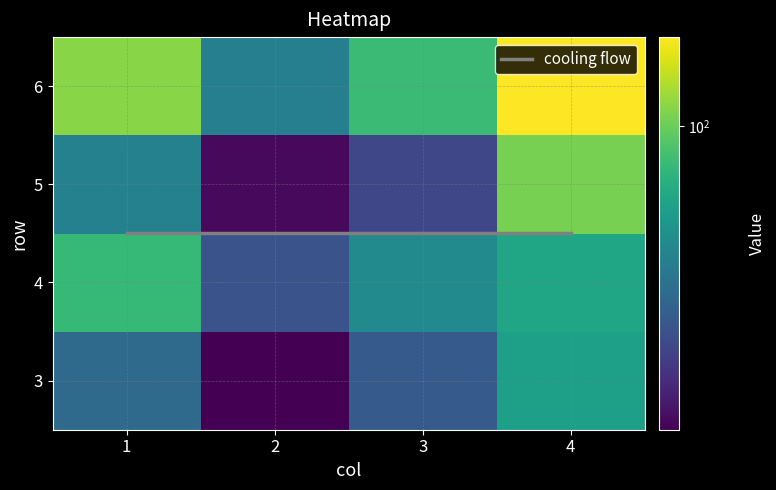

At 2, list the series in order from smallest to largest.

3, 5, 4, 6